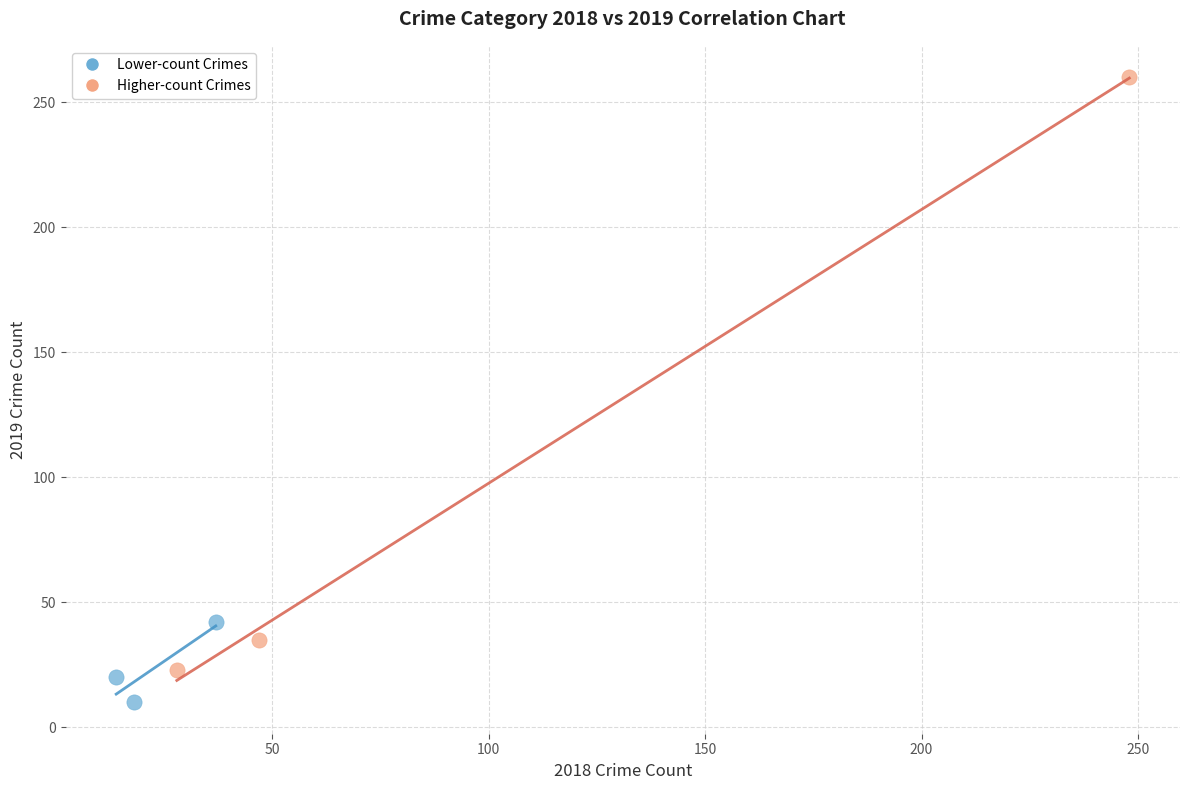

Which series contains the highest Y value?

Higher-count Crimes